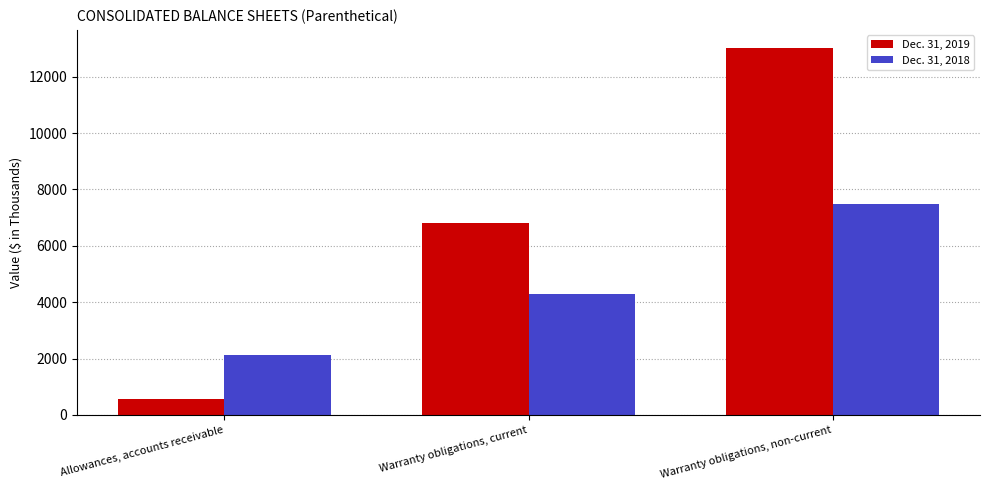

Is it true that Dec. 31, 2019 equals 5478 at Warranty obligations, non-current?

False